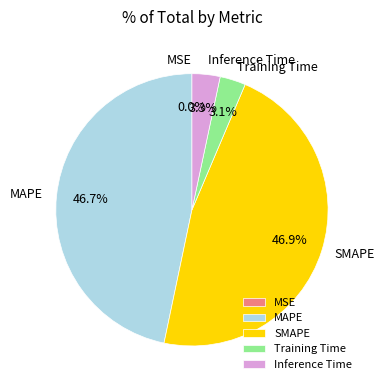

True or false: Training Time accounts for 3% of the total.

True